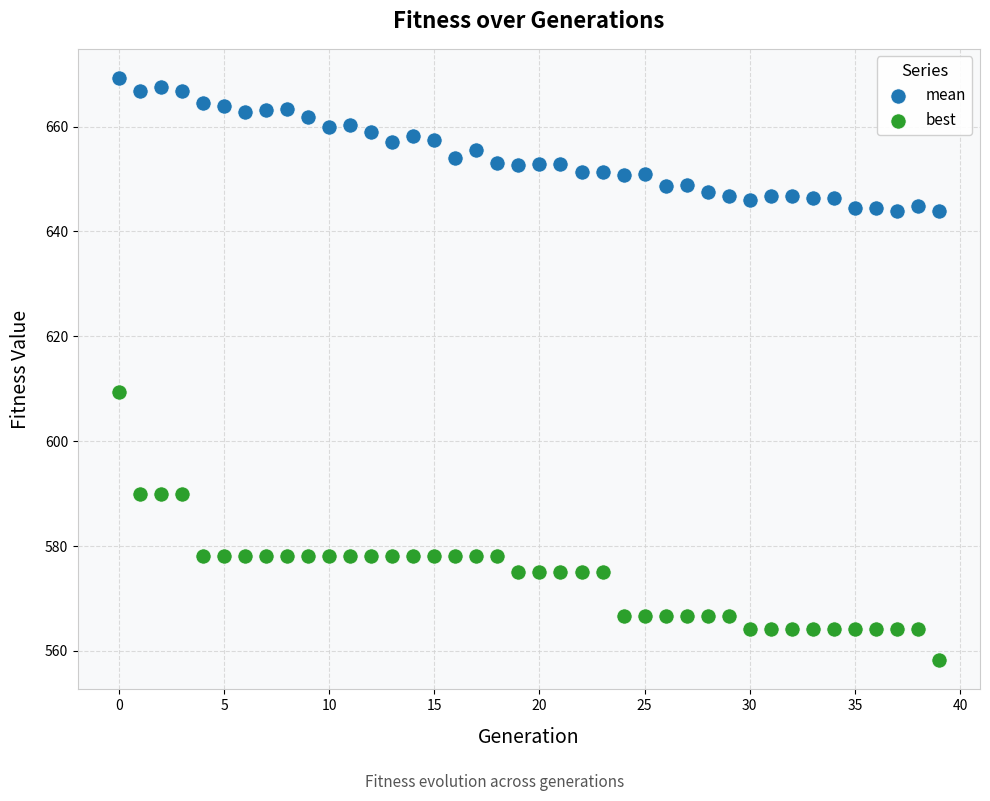

Across all series, what Y value is closest to 613?

609.3